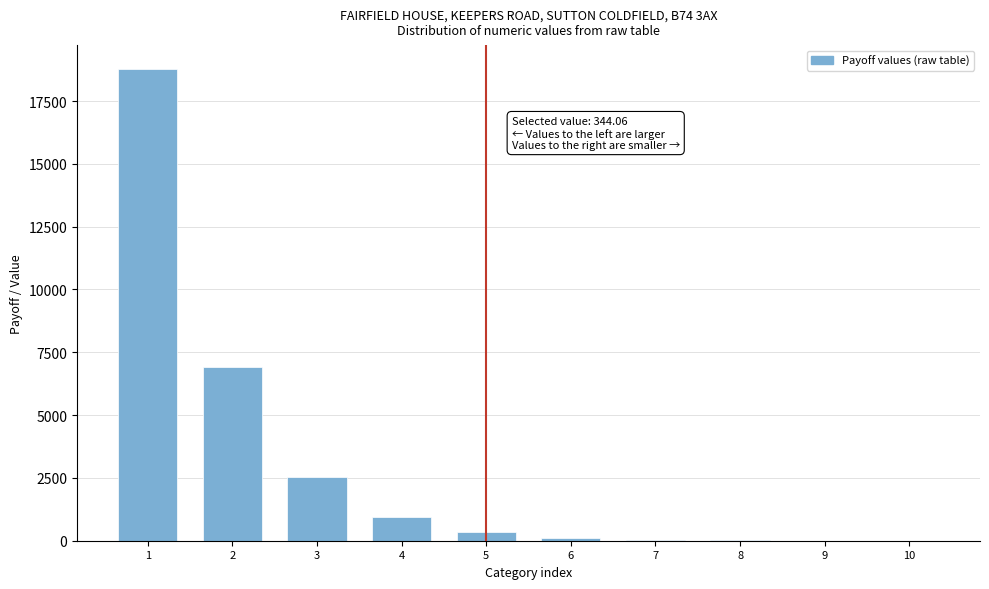

What is the greatest value displayed?

18785.1